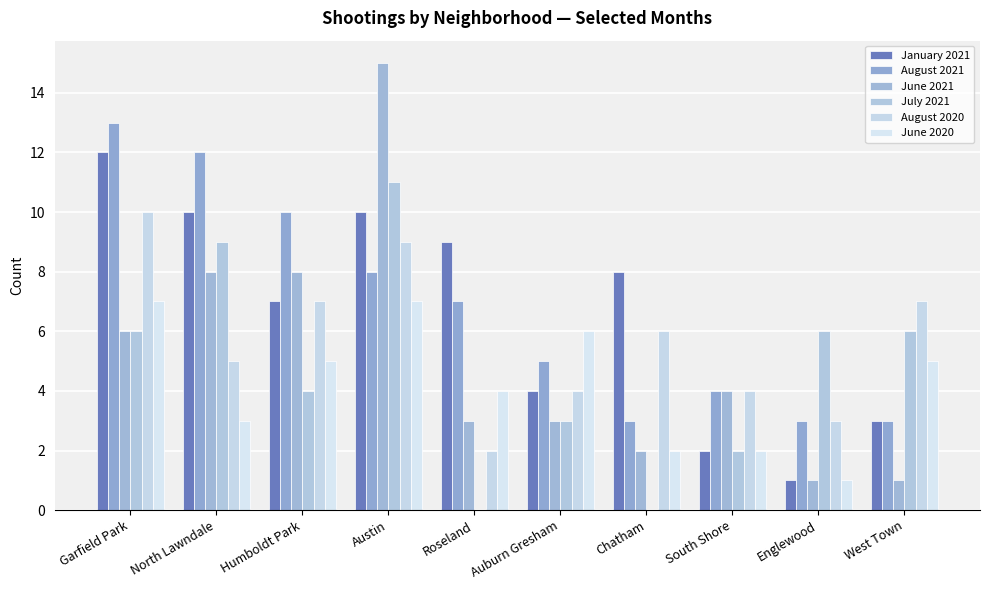

What is the spread (max minus min) of values at Chatham?

8